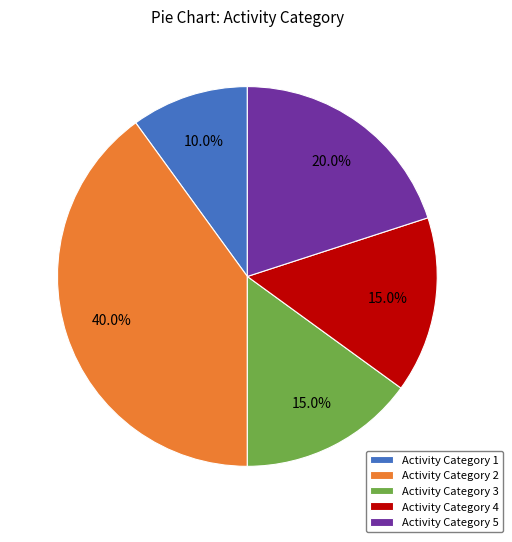

To the nearest percent, what is the difference between the largest and smallest slice percentages?

30%